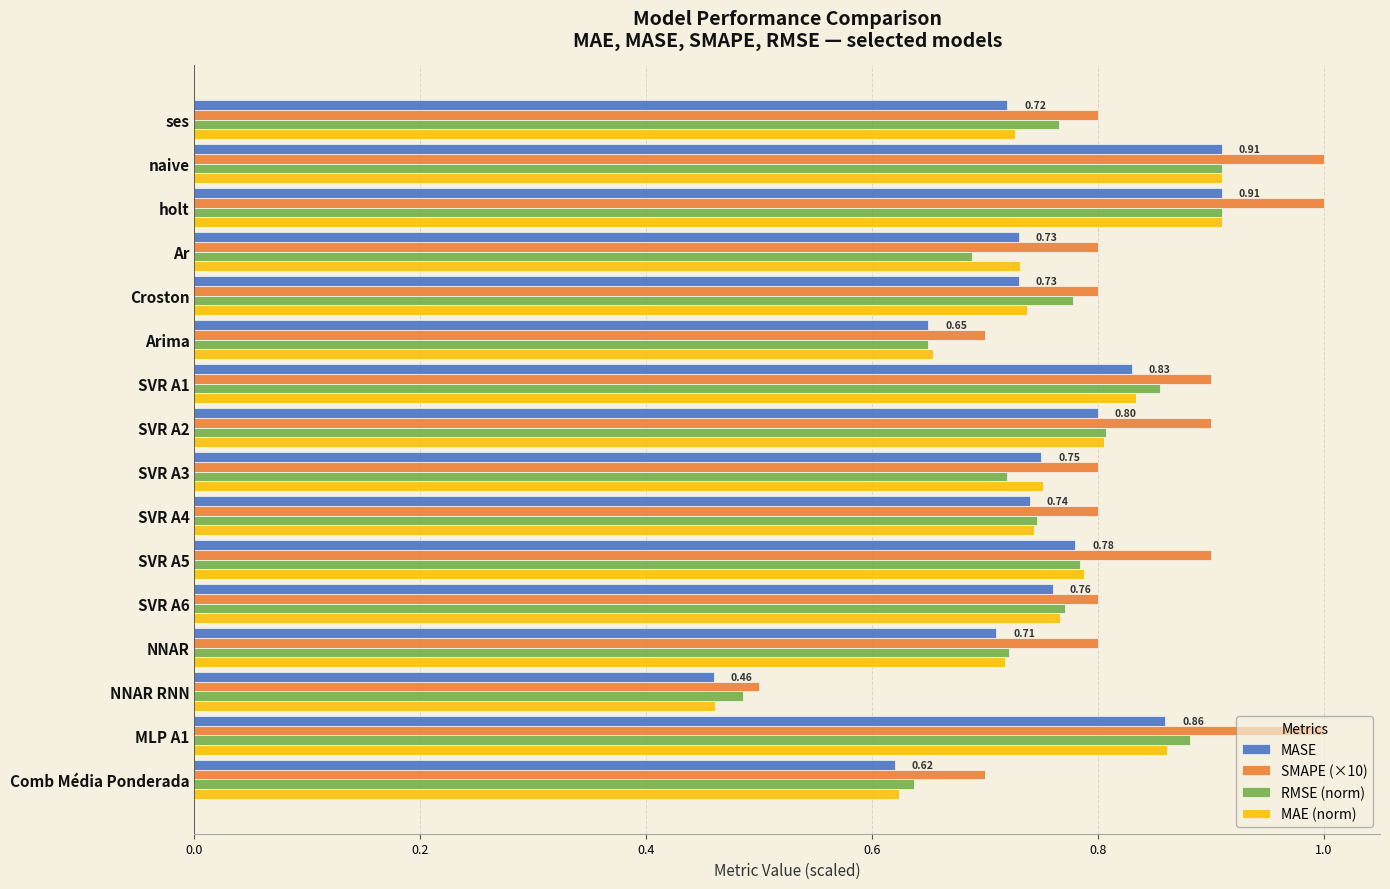

What is the sum of all MASE values?

12.0